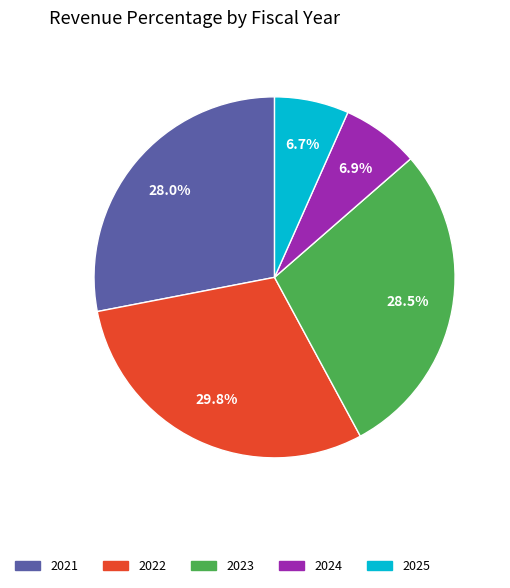

Is there any slice that represents more than half of the pie?

No